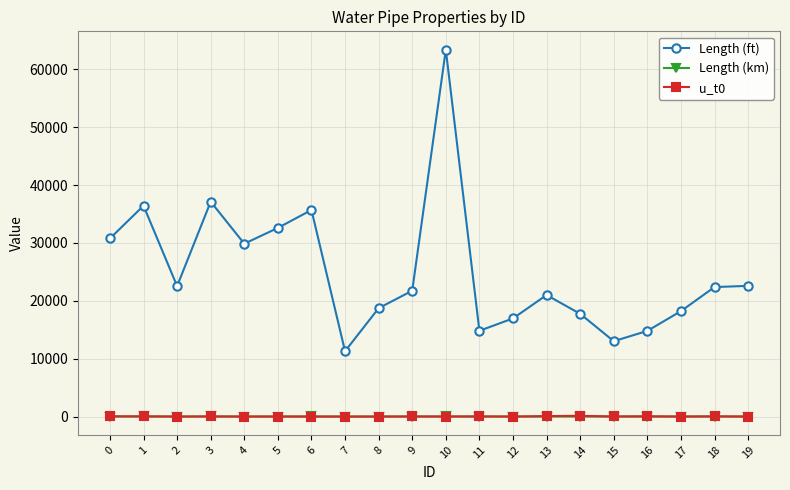

What is the spread (max minus min) of values at 15?

13019.9